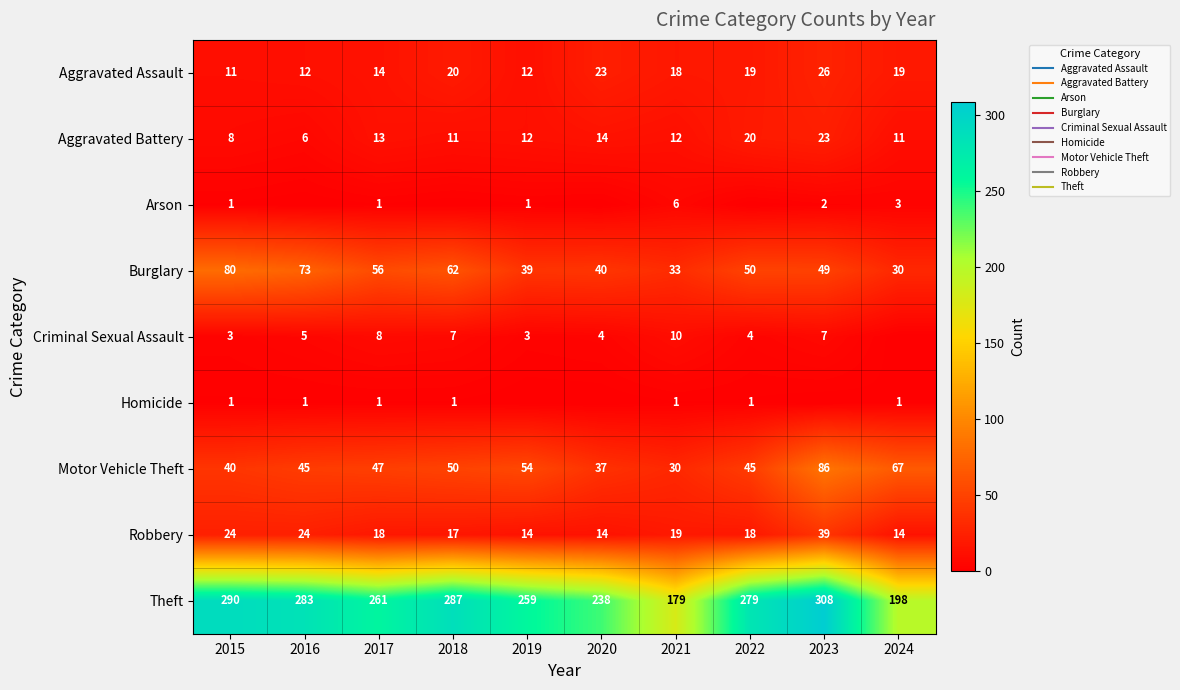

Which label corresponds to the largest value in the chart?

2023